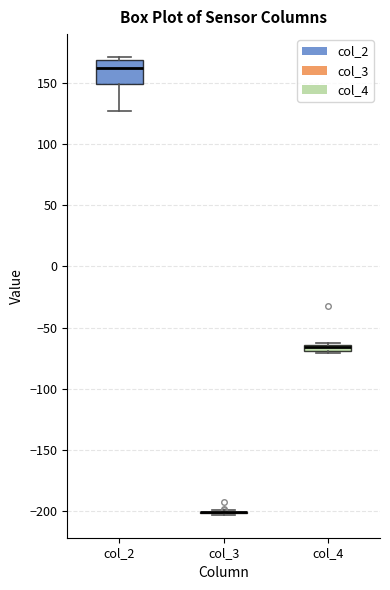

Where is the lower edge of the box for col_4 on the y-axis? The values are not printed on the chart, so give them approximately, as read against the axis.

-70